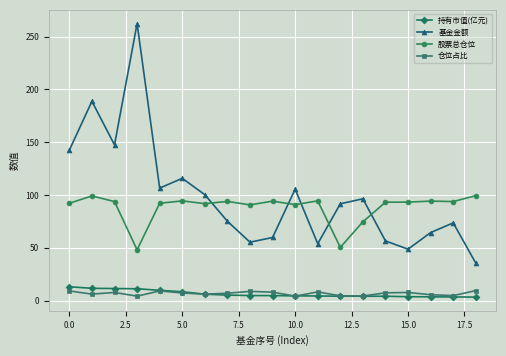

Which series has the largest total across all categories?

基金金额